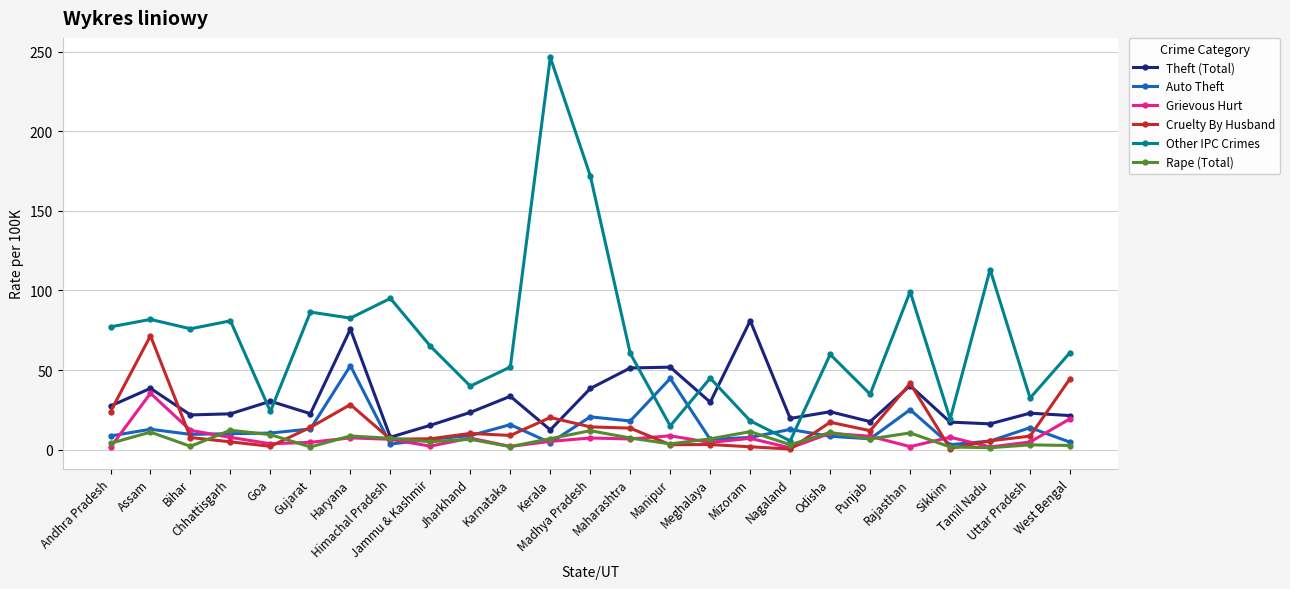

What is the lowest value of the Theft (Total) series?

7.8